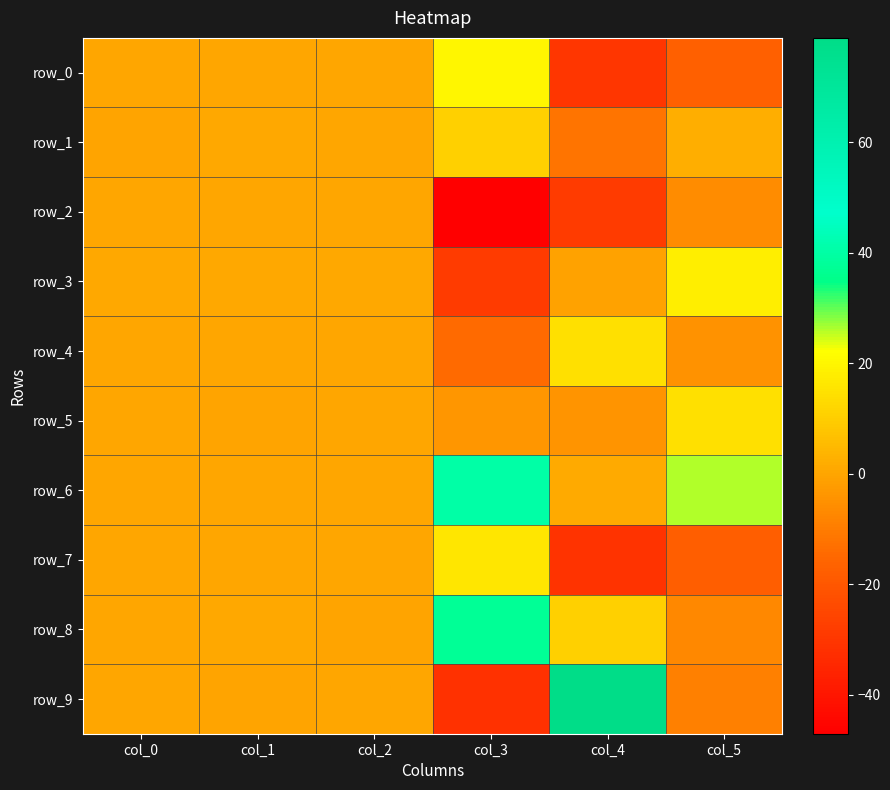

Which series has the largest total across all categories?

row_6